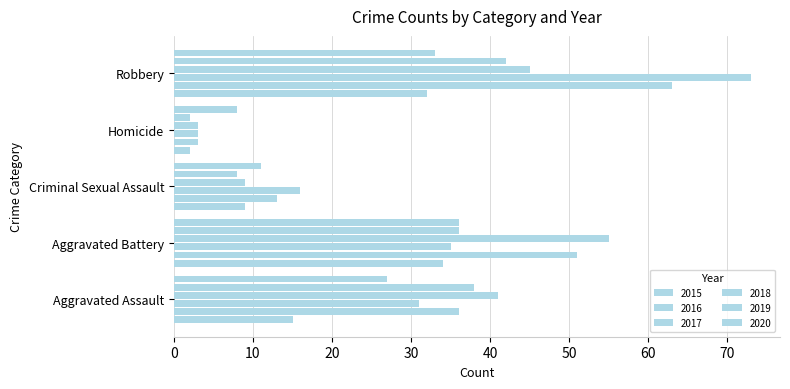

What value does the 2017 series have at Aggravated Battery?

35